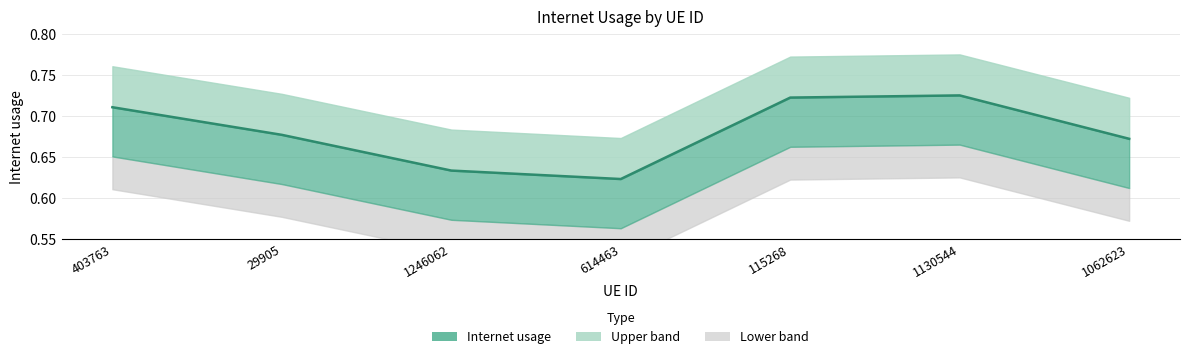

What is the value of the 6th point from the left?

0.7